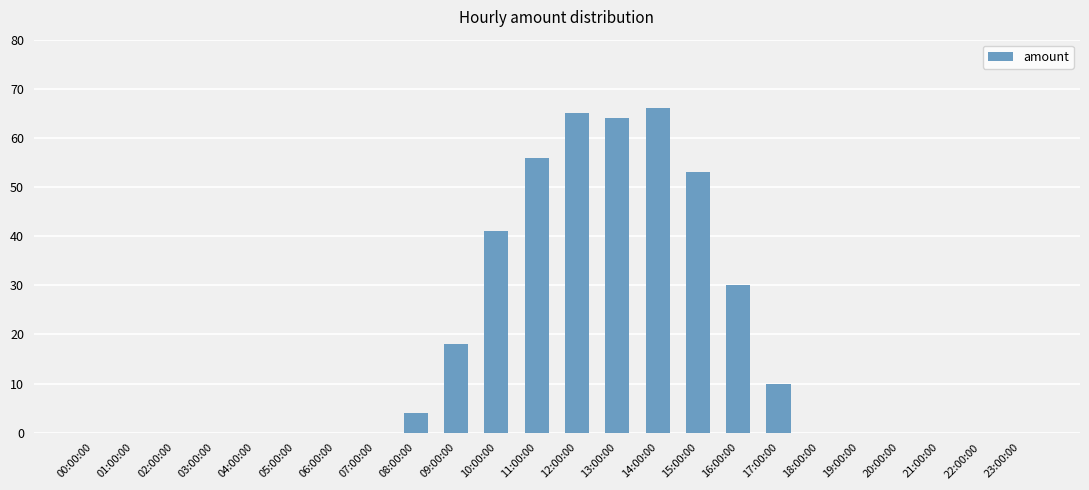

What is the greatest value displayed?

66